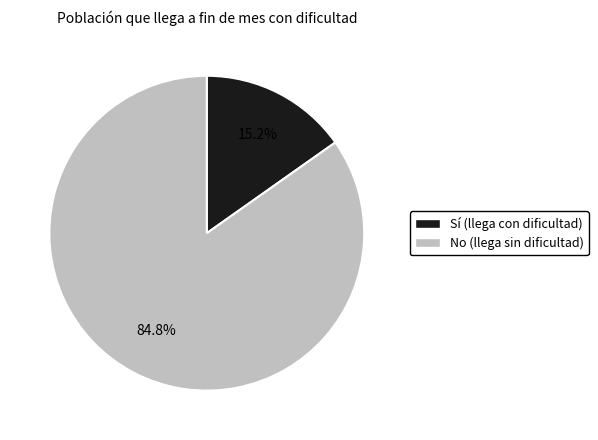

Is there any slice that represents more than half of the pie?

Yes